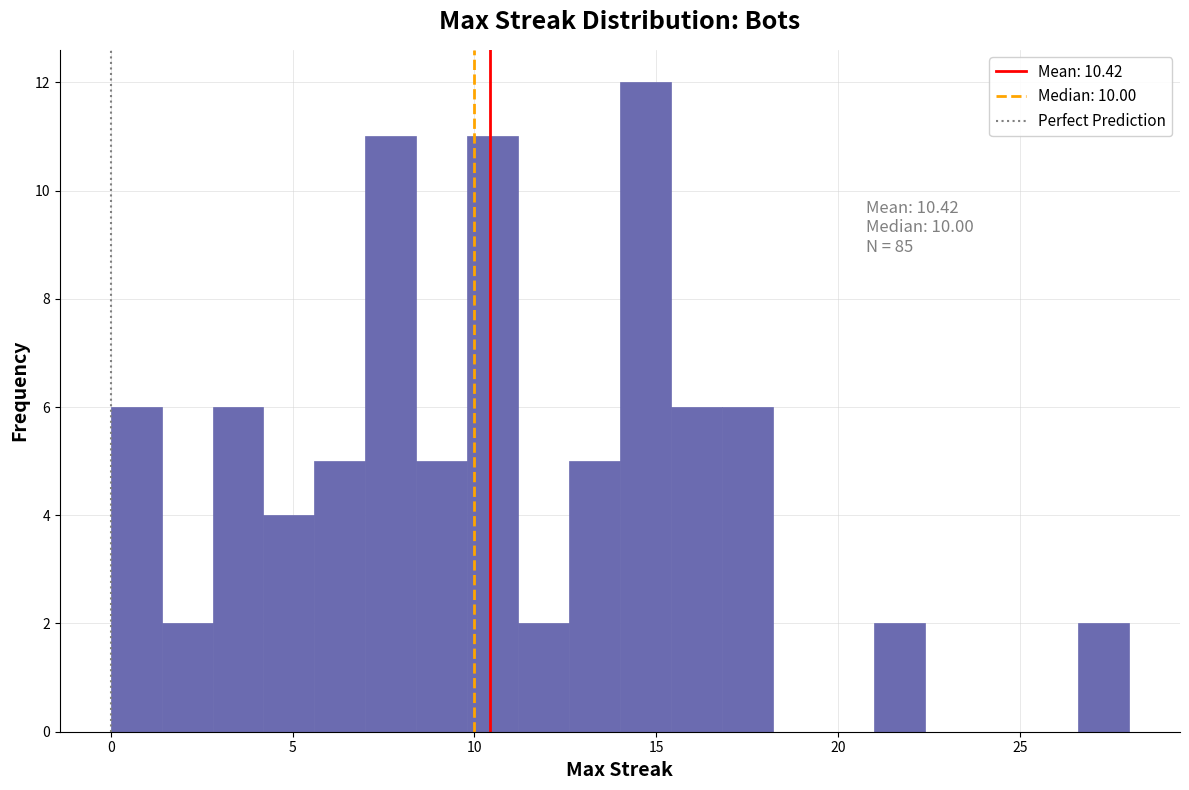

Around what value on the x-axis is the tallest bar? Give the approximate position of its centre, as read against the axis.

14.5